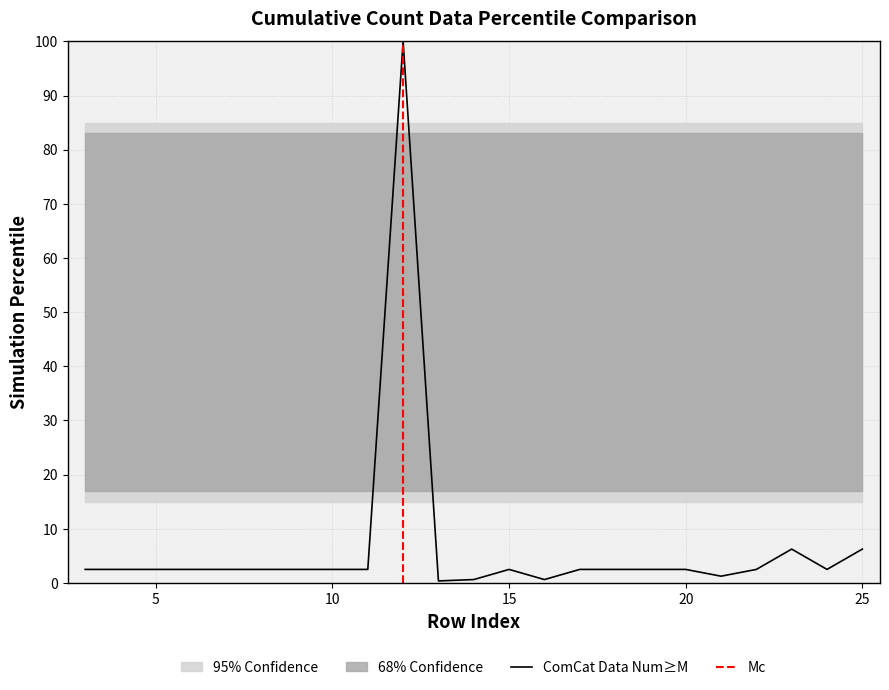

At which category does the chart reach its minimum across all series?

13